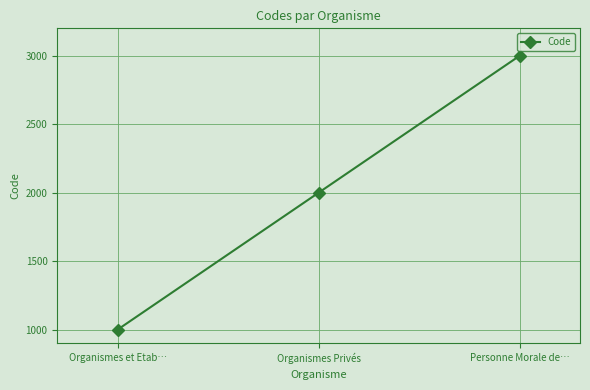

What is the difference between the second highest and minimum values?

1000